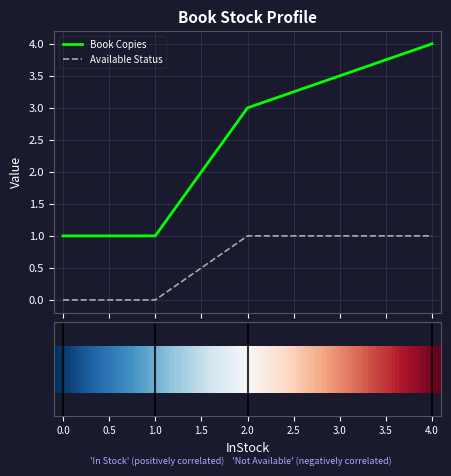

At which category does the chart reach its peak across all series?

4.0